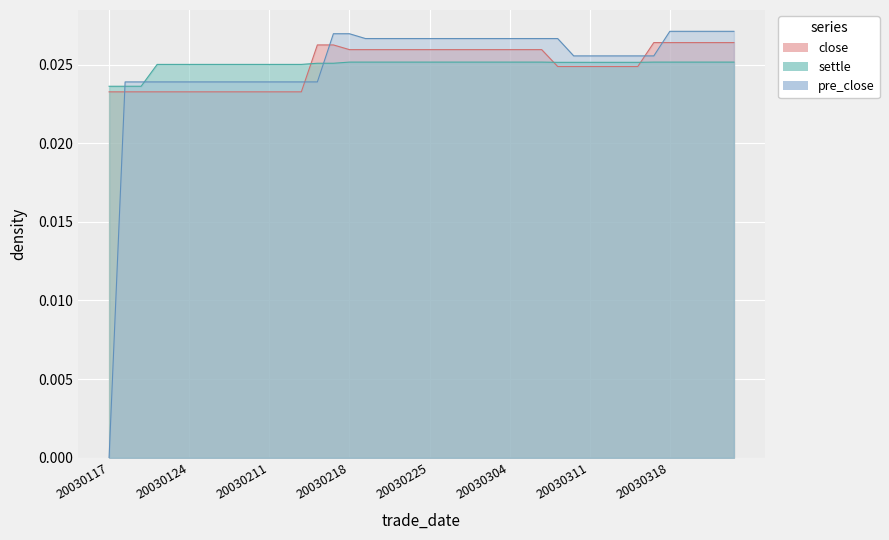

True or false: close and settle intersect in this chart.

True